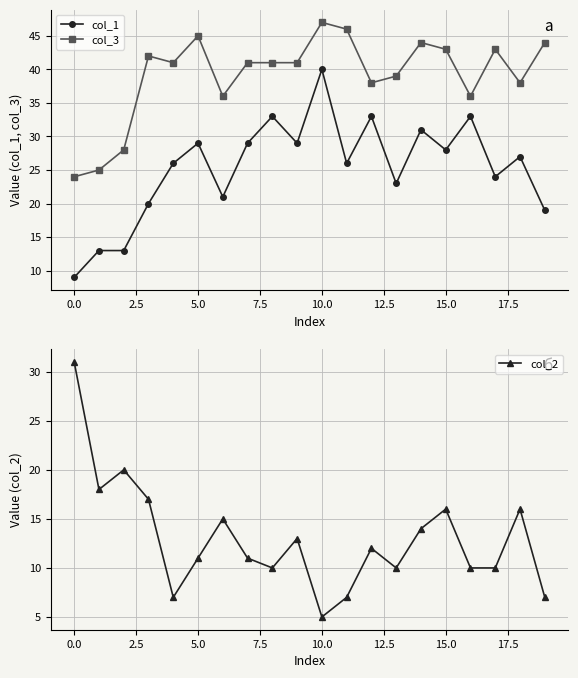

What value does the col_2 series have at 18?

16